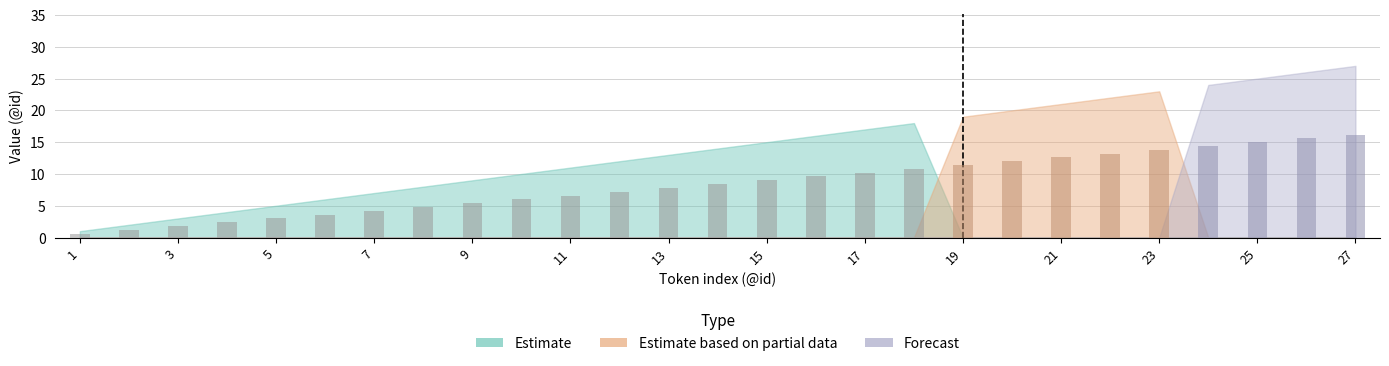

Where is Estimate nearest to the value 9?

9